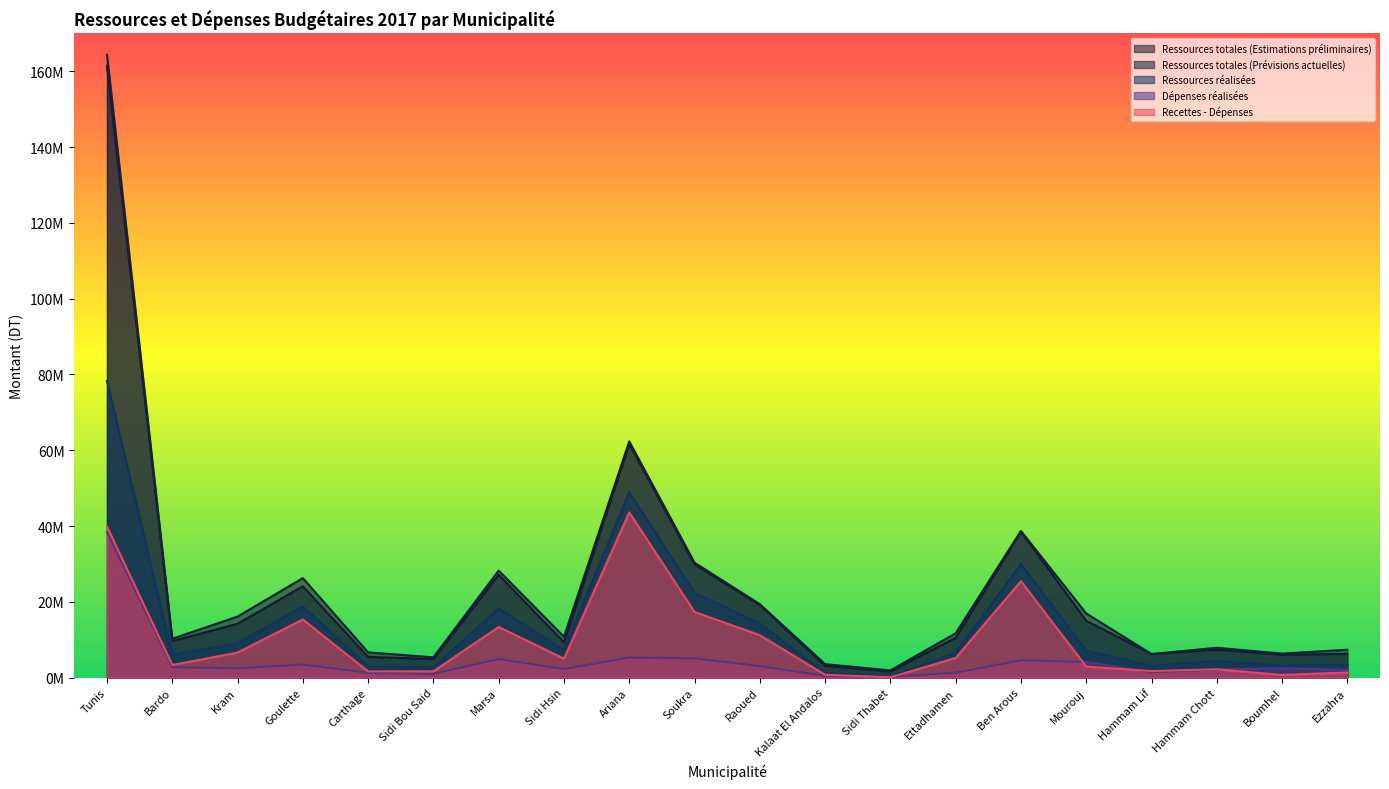

What is the label of the 7th point from the left?

Marsa